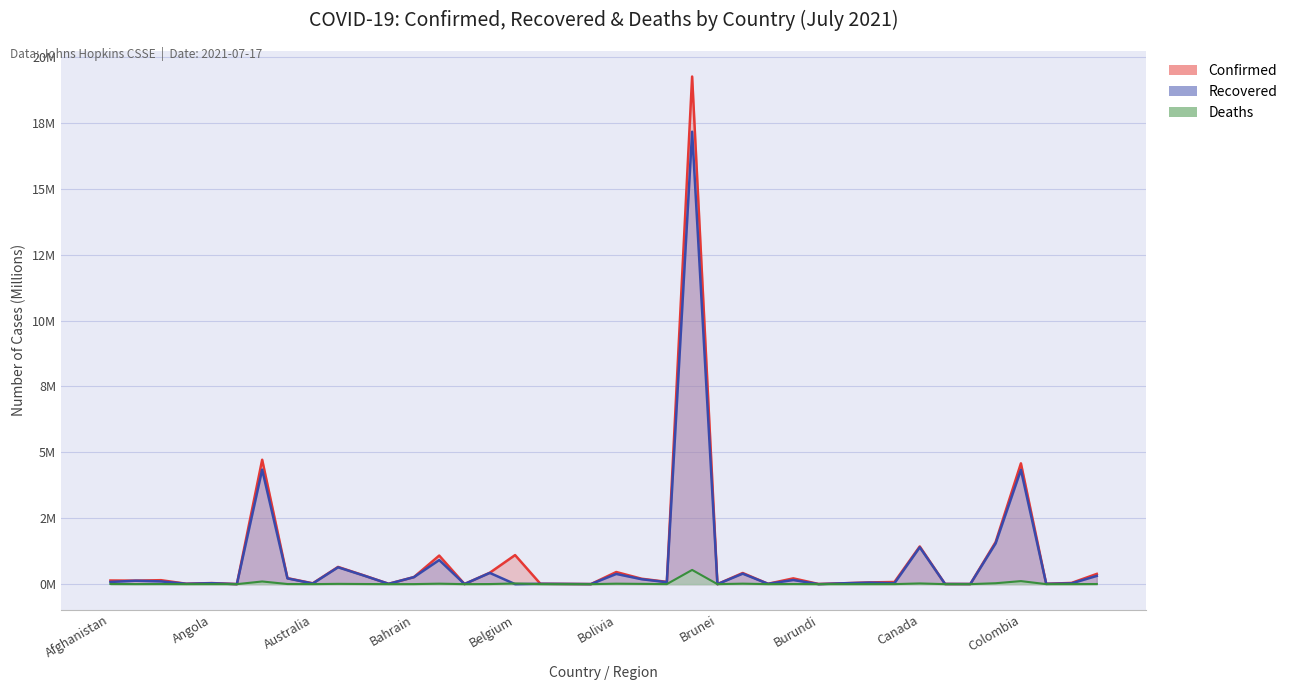

Is the value of Deaths at Cameroon greater than the value of Recovered at Costa Rica?

No